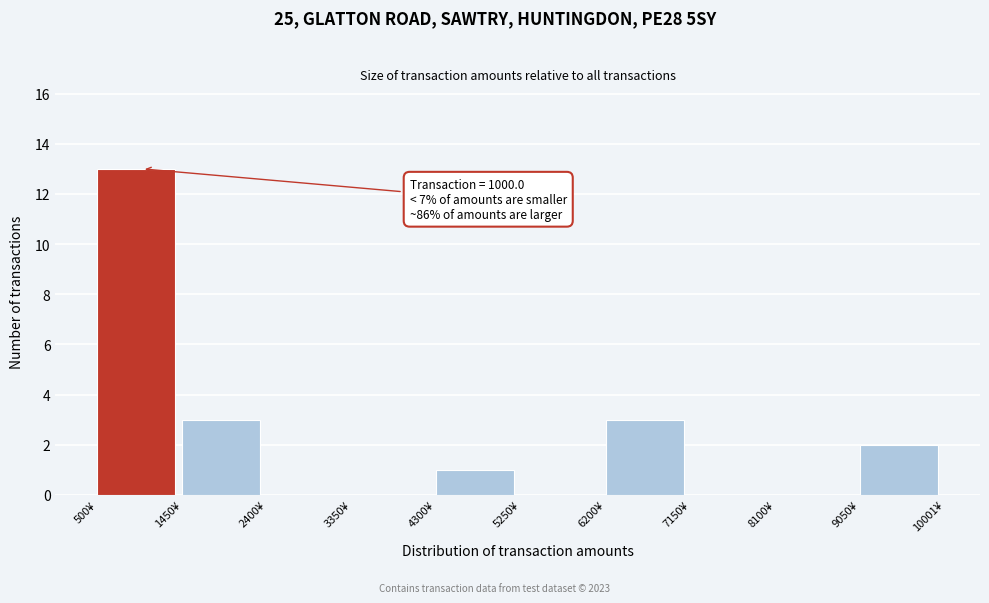

Which range on the x-axis has the tallest bar?

500 to 1500